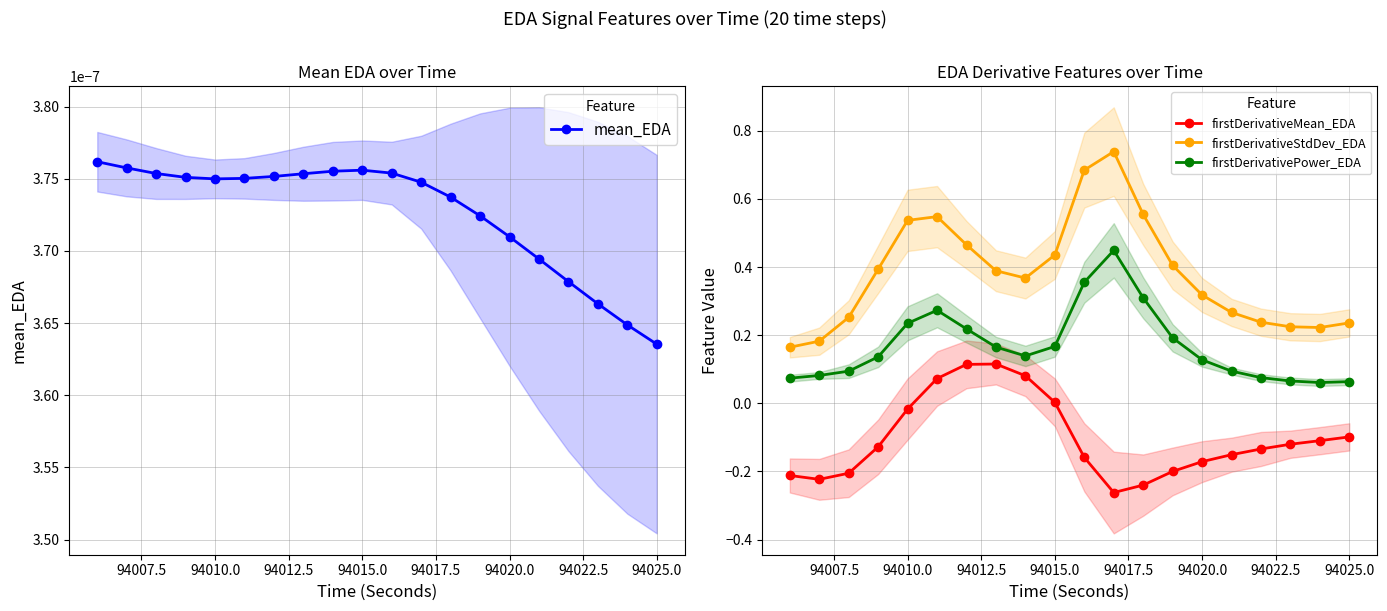

True or false: firstDerivativePower_EDA and firstDerivativeStdDev_EDA intersect in this chart.

False